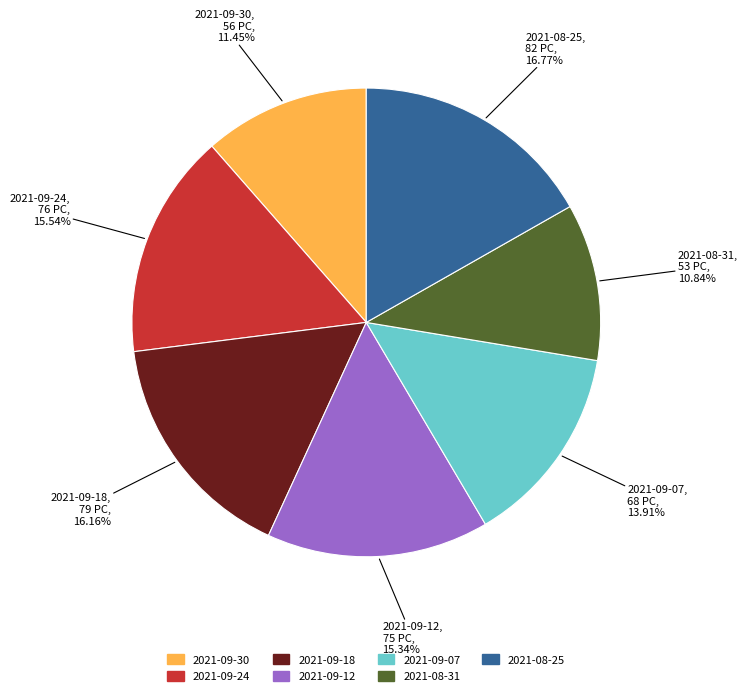

Which has a higher value, 2021-09-18, 79 PC, 16.16% or 2021-08-25, 82 PC, 16.77%?

2021-08-25, 82 PC, 16.77%